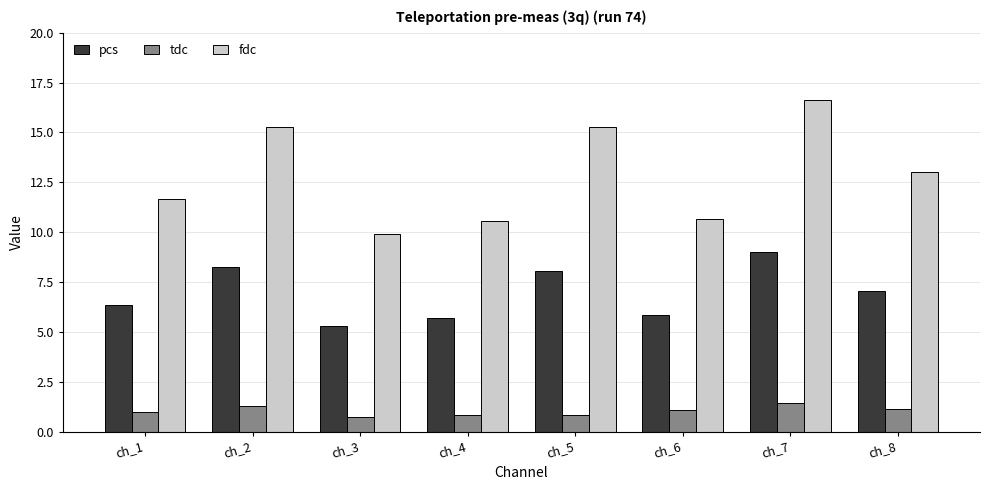

List the series in order of their overall mean, lowest first.

tdc, pcs, fdc